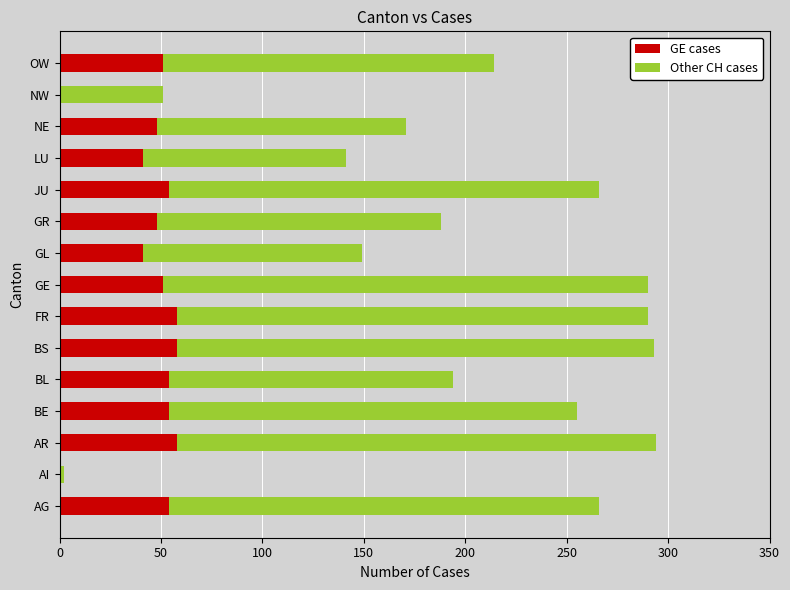

What are all the series names shown in the legend?

GE cases, Other CH cases